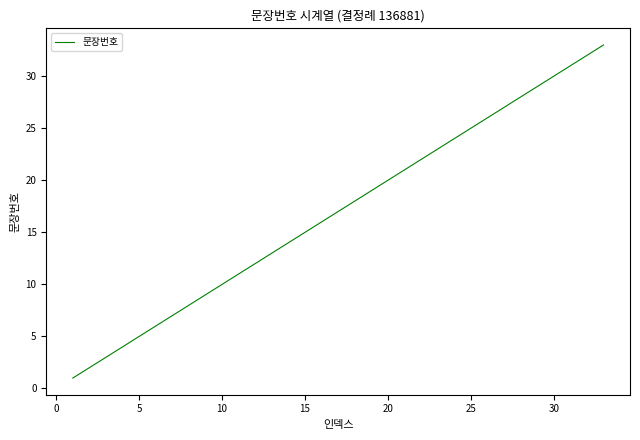

What is the maximum value shown in the chart?

33